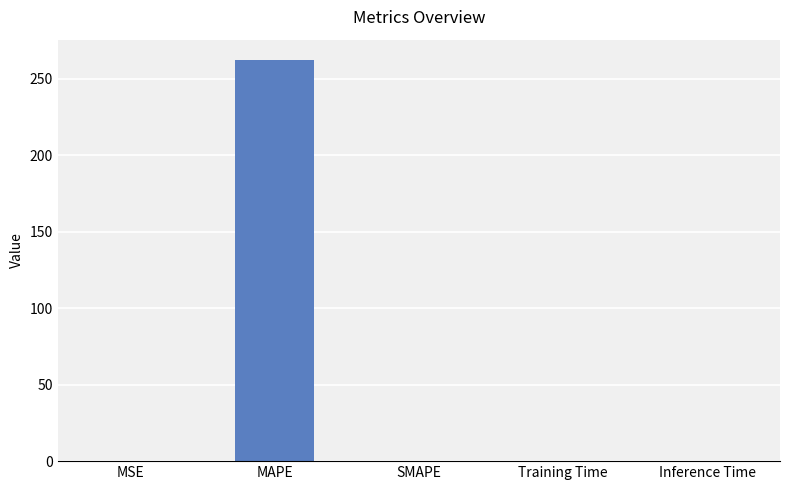

The chart shows a value of 262.5 at MAPE. True or false?

True